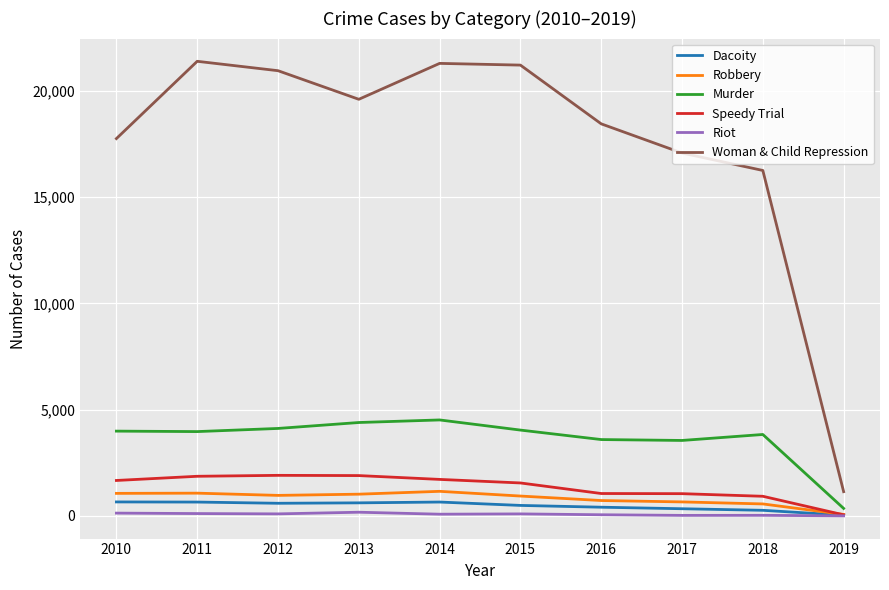

Which series has the largest total across all categories?

Woman & Child Repression